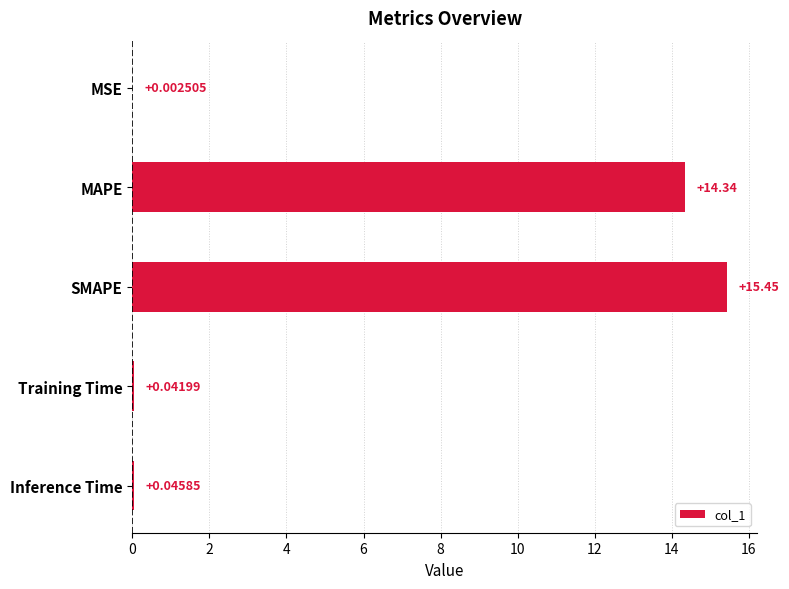

What is the sum of the values at SMAPE and MAPE?

29.8